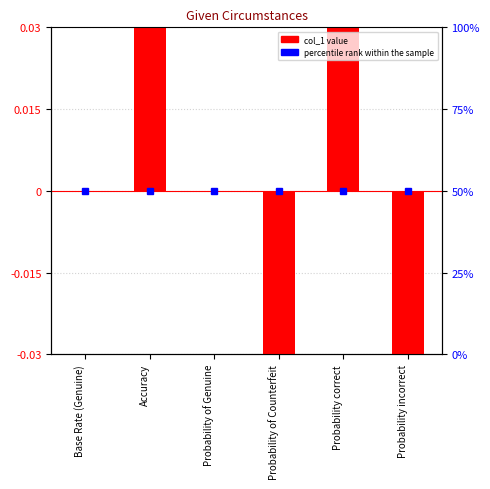

What is the change in value from Probability of Genuine to Probability of Counterfeit?

-0.1